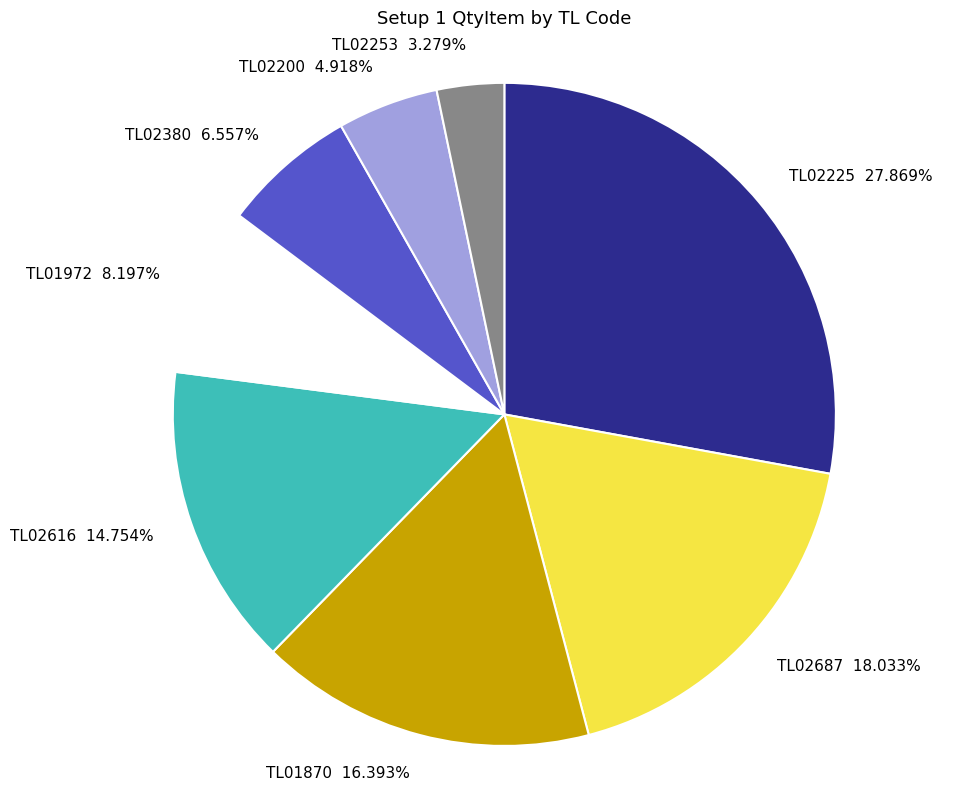

How many slices are in this pie chart?

8